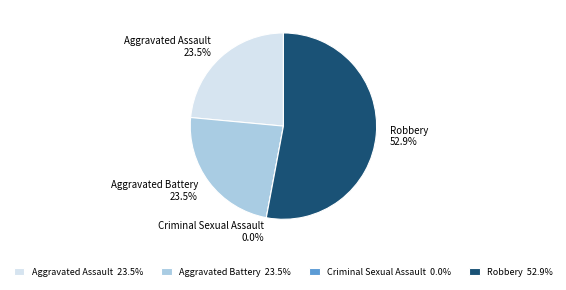

Is it true that Criminal Sexual Assault is 11% of the pie?

False